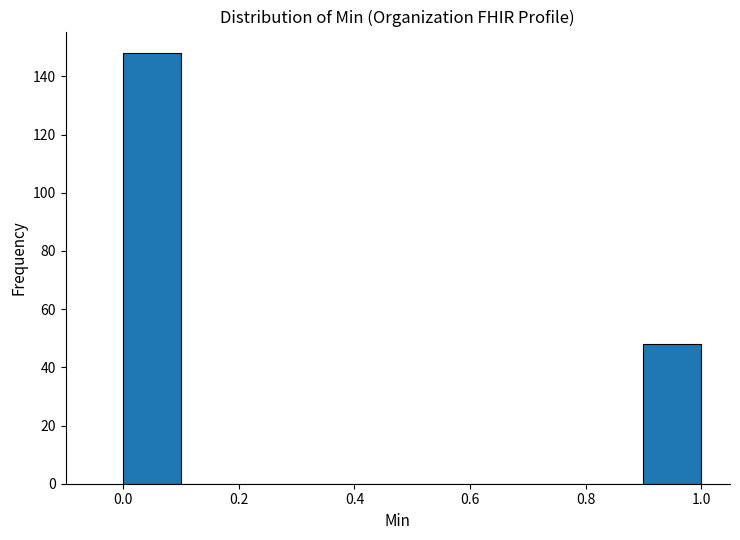

Reading left to right, transcribe this chart: for each bar, give the range it covers on the x-axis and its height. The values are not printed on the chart, so give them approximately, as read against the axis.

0.0 to 0.1: 148
0.1 to 0.2: 0
0.2 to 0.3: 0
0.3 to 0.4: 0
0.4 to 0.5: 0
0.5 to 0.6: 0
0.6 to 0.7: 0
0.7 to 0.8: 0
0.8 to 0.9: 0
0.9 to 1.0: 48